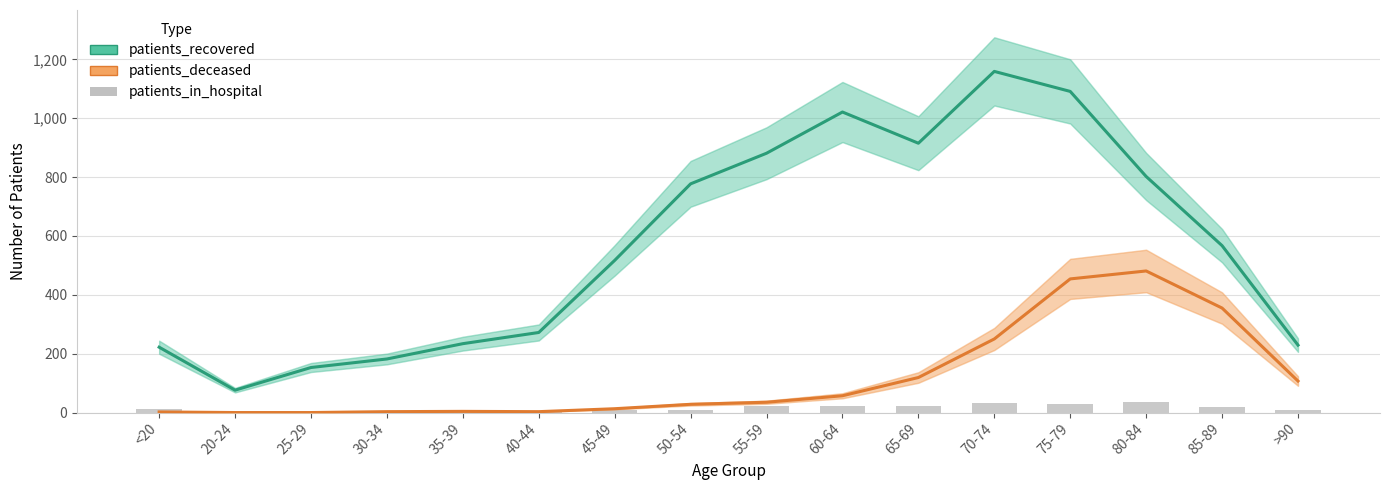

What is the difference between the highest and lowest values at <20?

220